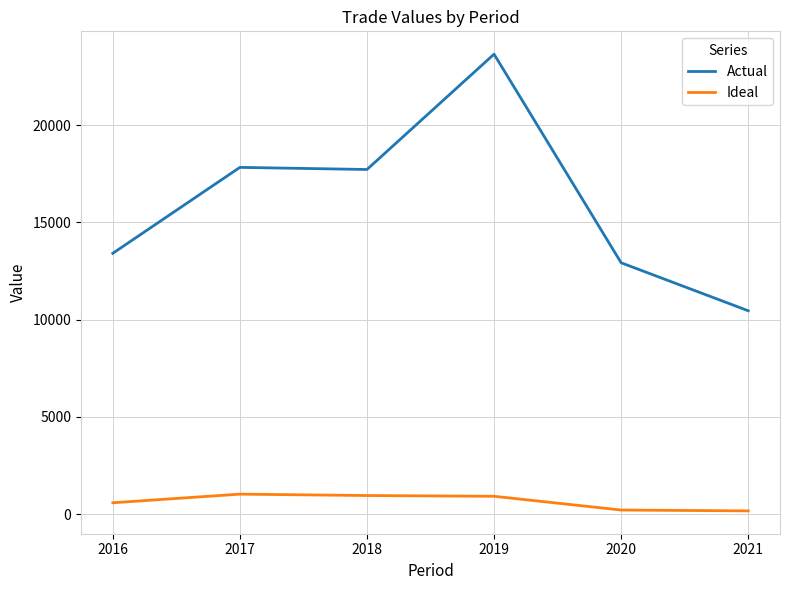

Which series has the widest spread of values?

Actual